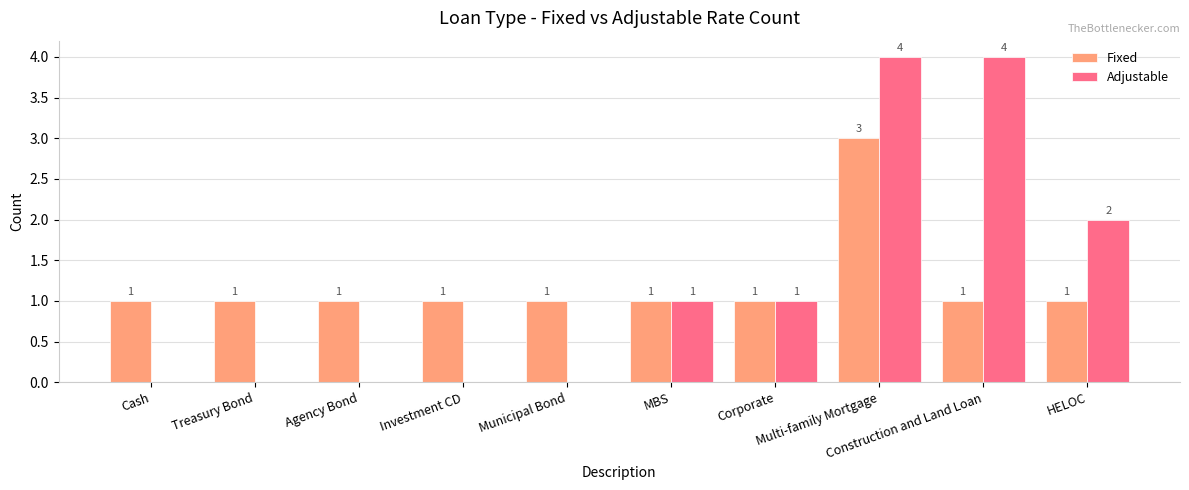

What is the highest value of the Fixed series?

3